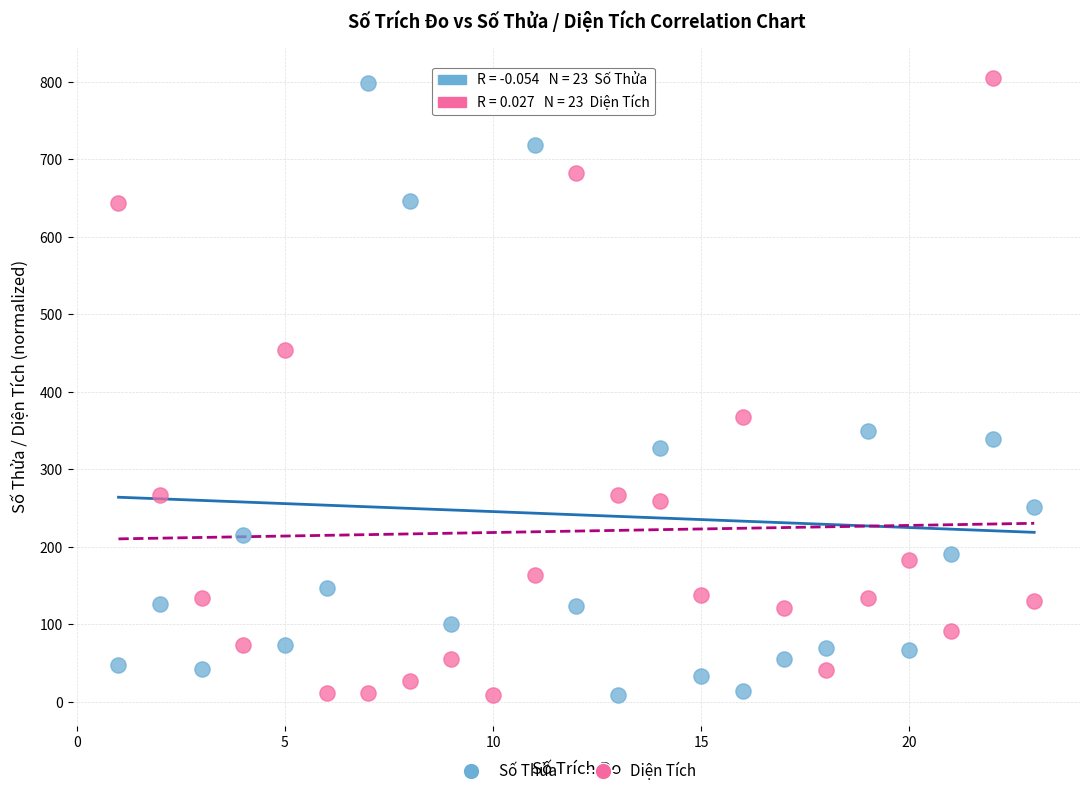

Across all data points, what is the range of X values (max minus min)?

22.0